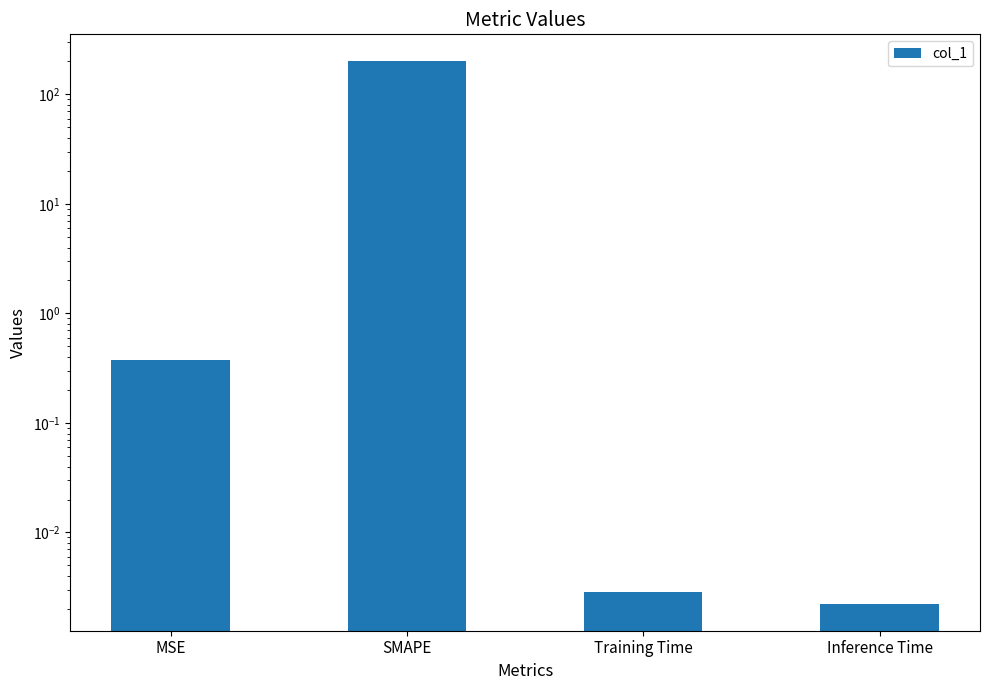

What is the difference between the maximum and second lowest values?

200.0